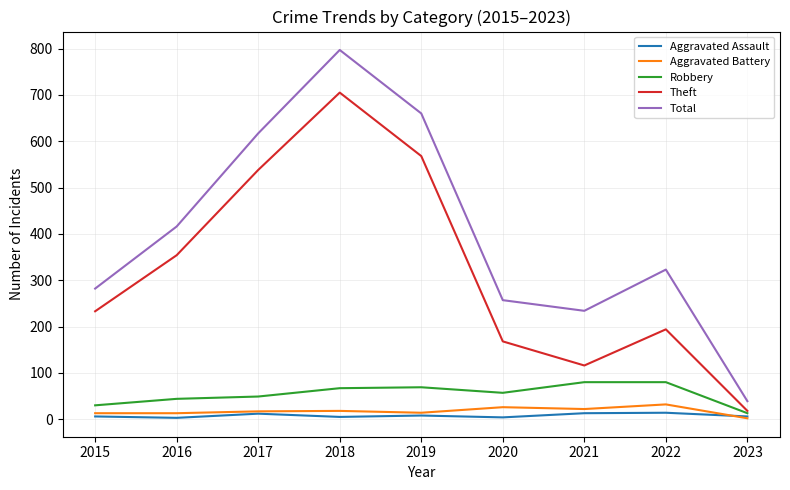

Which series has the widest spread of values?

Total